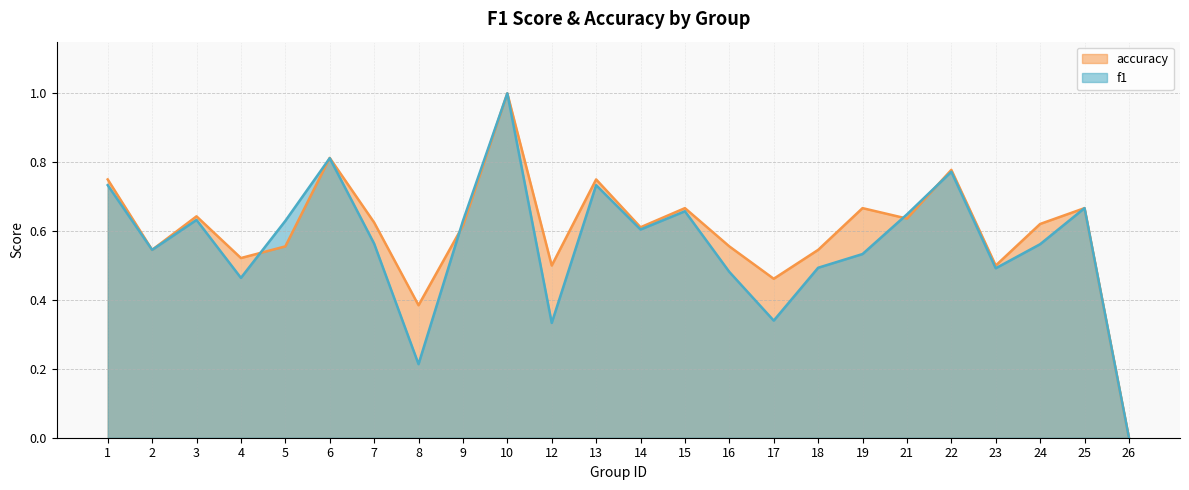

What is the approximate value of f1 at 4?

0.5